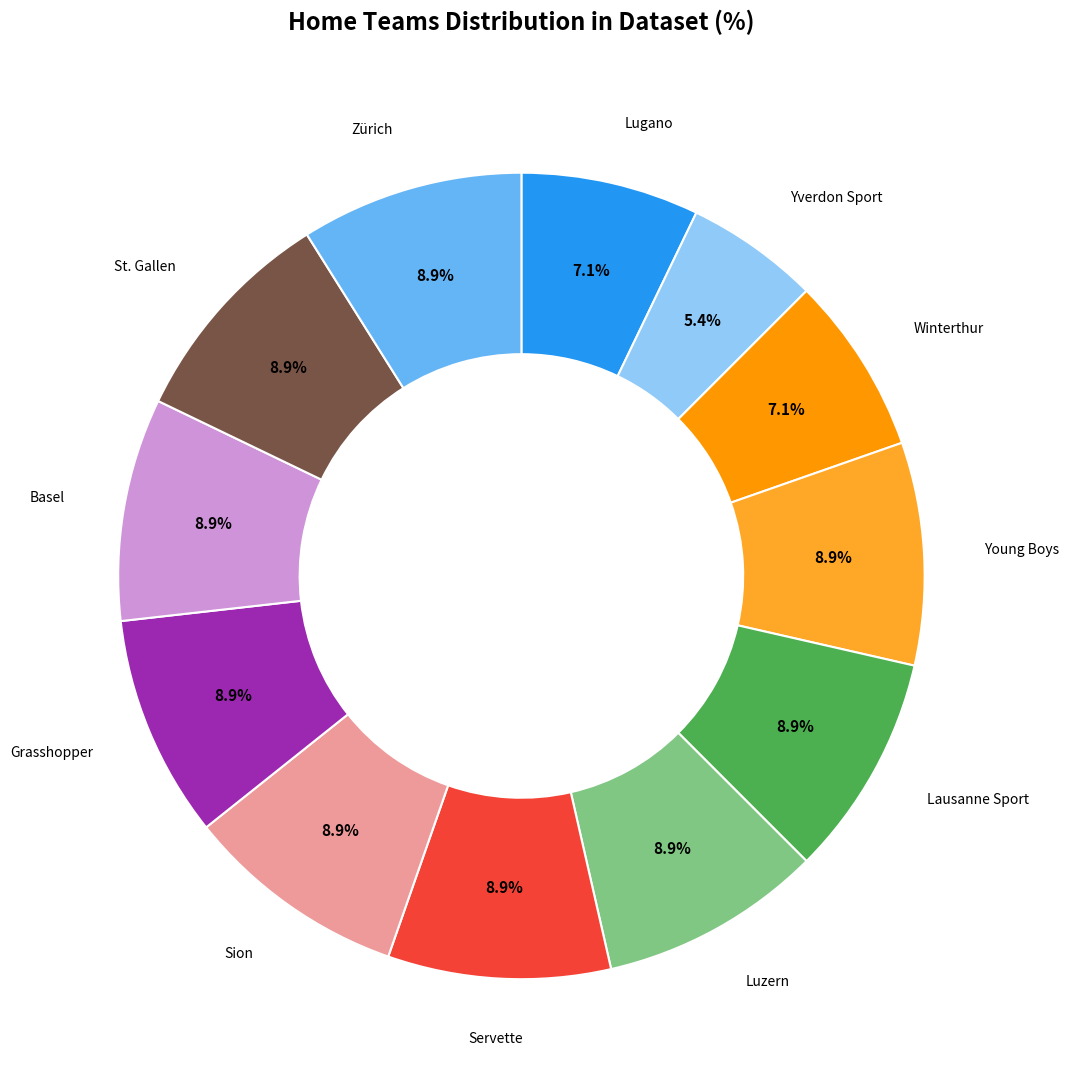

Is there a majority slice in this chart?

No